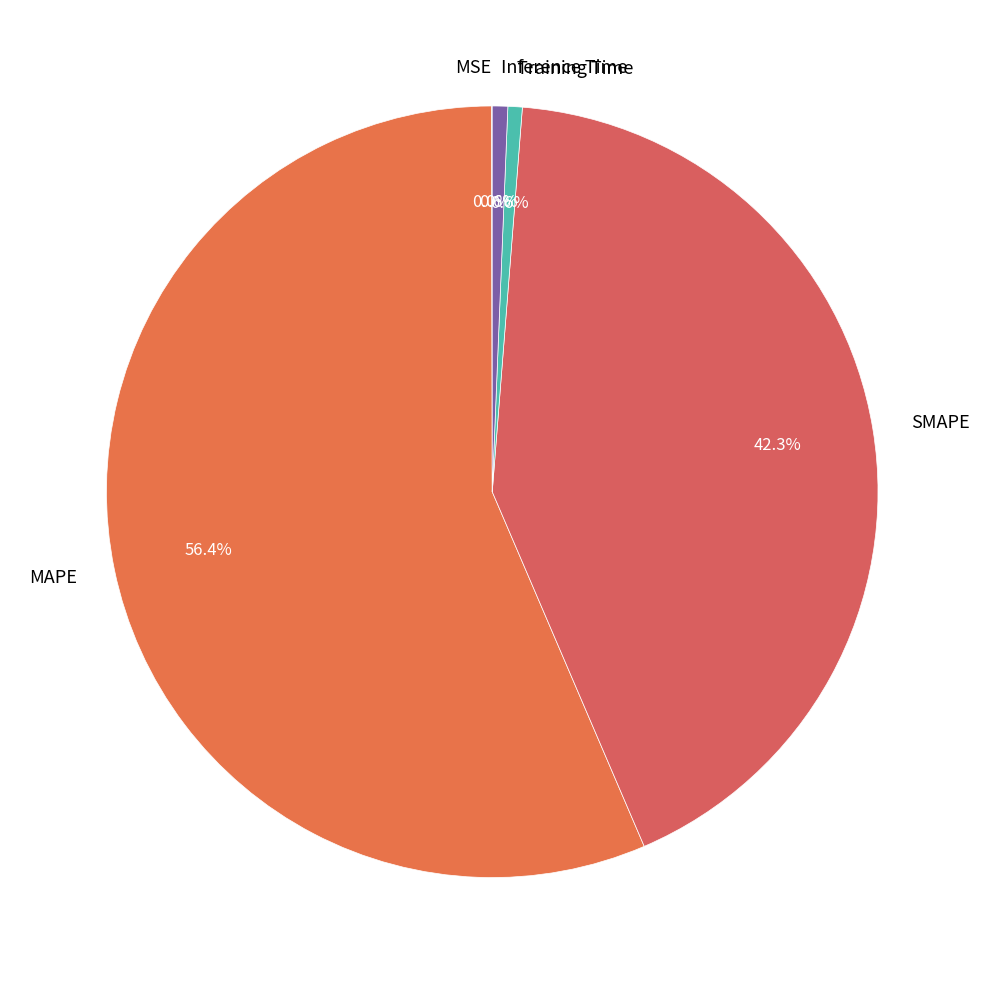

How much of the chart is everything except Training Time?

99.4%